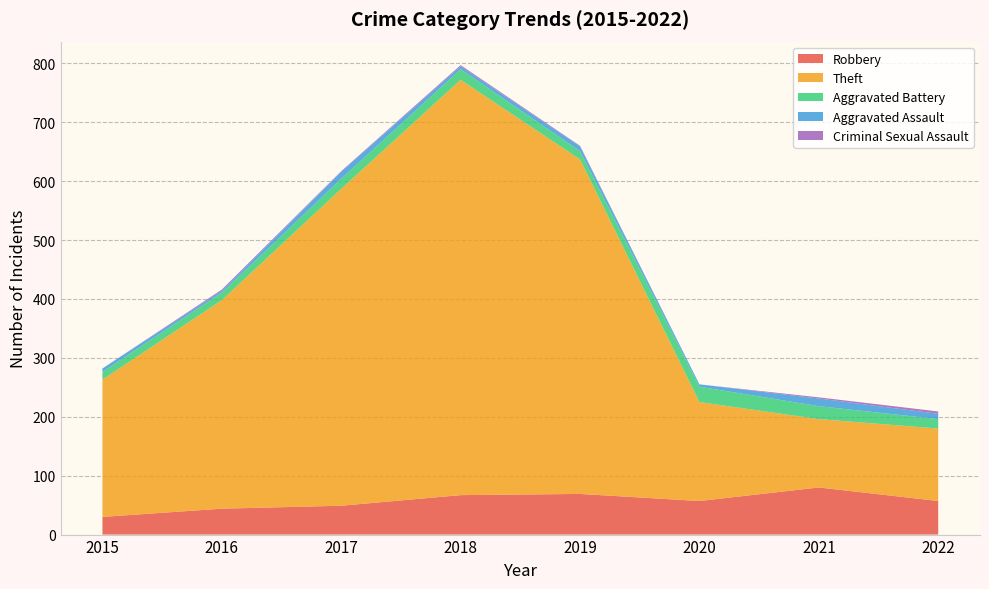

Reading left to right, extract all data points from this chart.

Robbery: 2015=30	2016=44	2017=49	2018=67	2019=69	2020=57	2021=80	2022=57
Theft: 2015=233	2016=354	2017=538	2018=705	2019=568	2020=168	2021=116	2022=123
Aggravated Battery: 2015=13	2016=13	2017=17	2018=18	2019=14	2020=26	2021=22	2022=16
Aggravated Assault: 2015=6	2016=3	2017=12	2018=5	2019=8	2020=4	2021=13	2022=9
Criminal Sexual Assault: 2015=0	2016=2	2017=1	2018=2	2019=1	2020=0	2021=2	2022=4